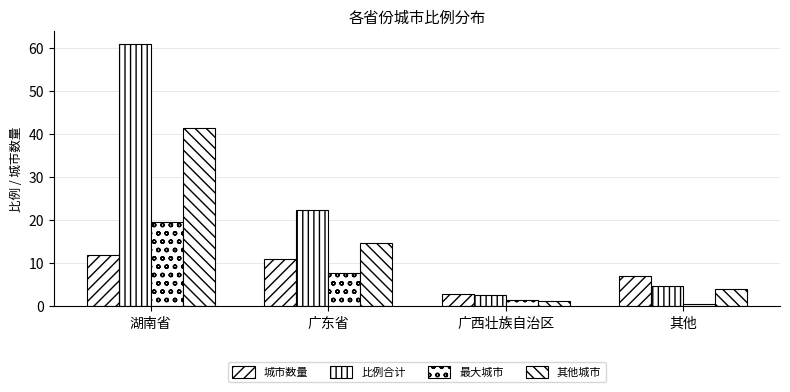

Which has a higher value, 湖南省 or 广西壮族自治区?

湖南省